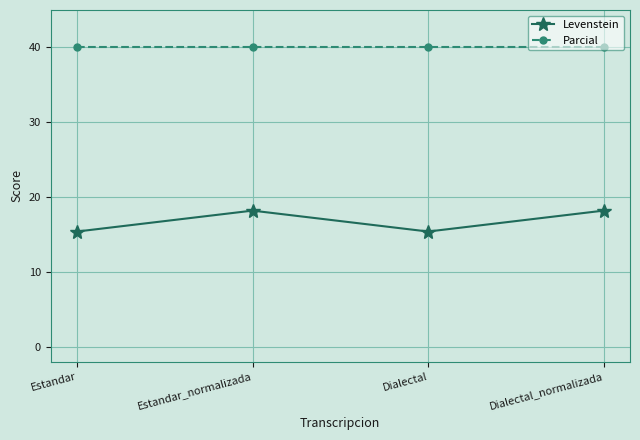

True or false: Parcial and Levenstein cross at least once.

False